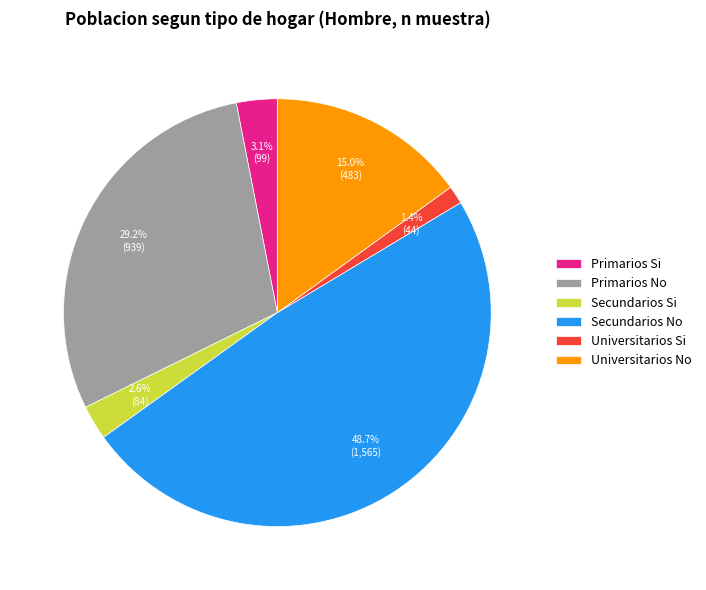

To the nearest percent, what portion does Primarios No represent?

29%